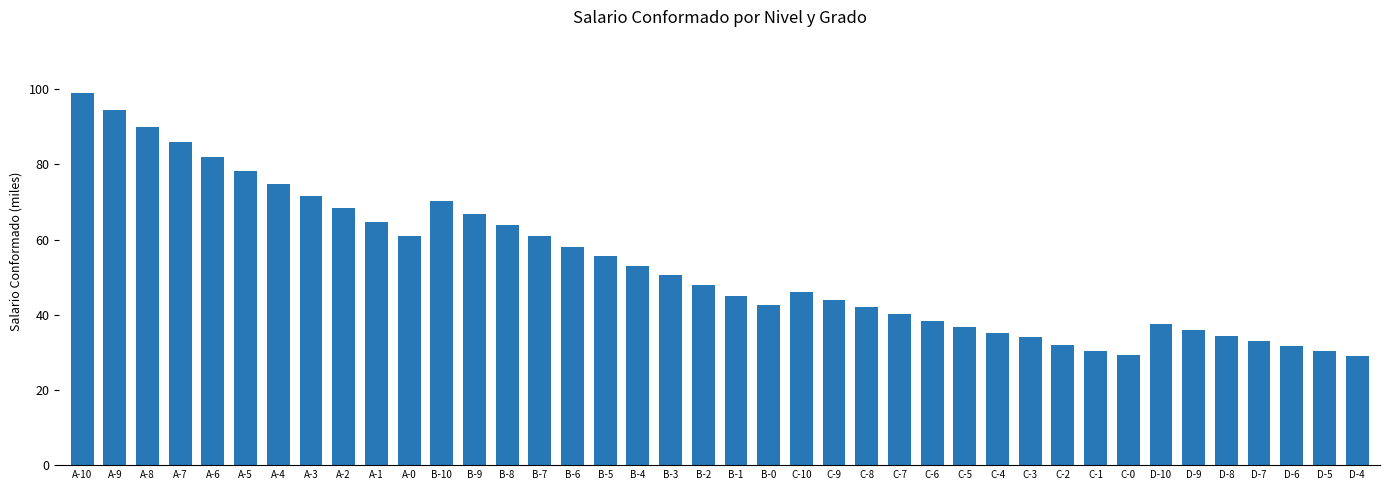

What value does the data have at A-7?

85.9